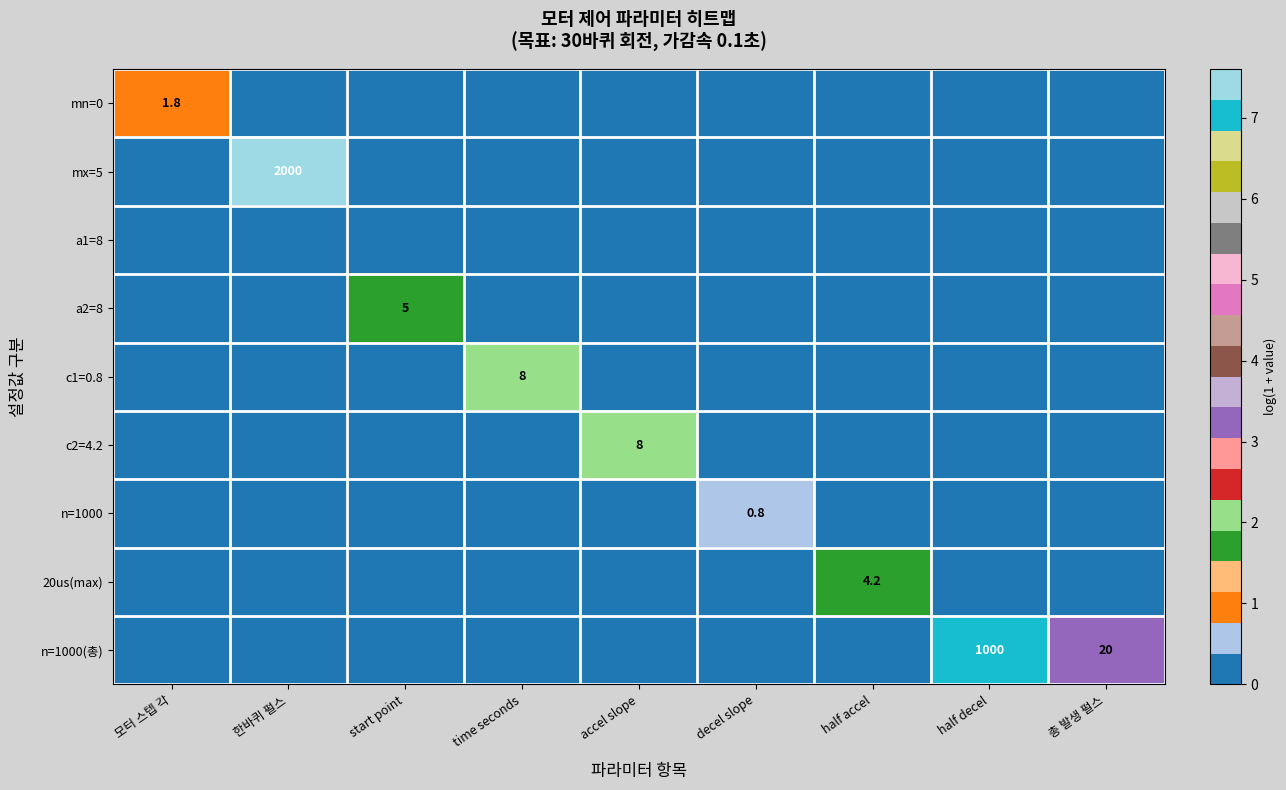

Which category has the lowest value in the n=1000(총) series?

모터 스텝 각